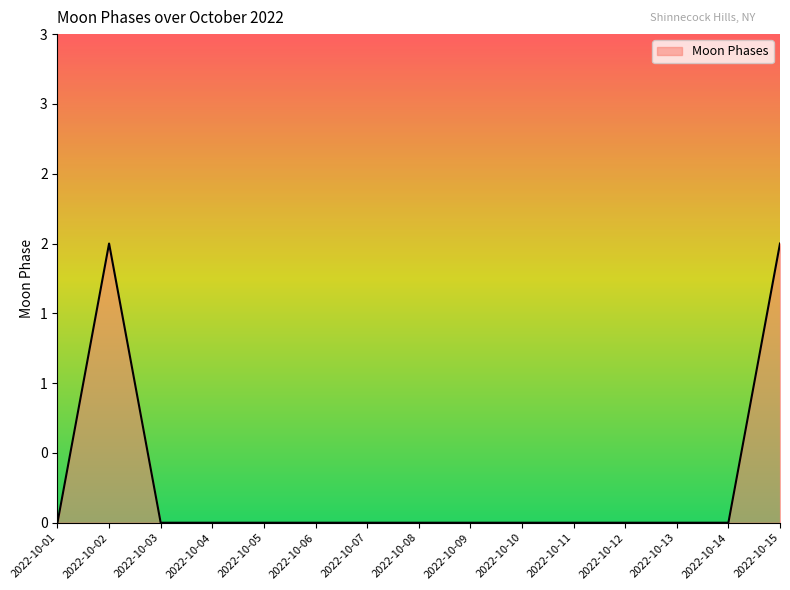

Which category has the highest value across all series?

2022-10-02